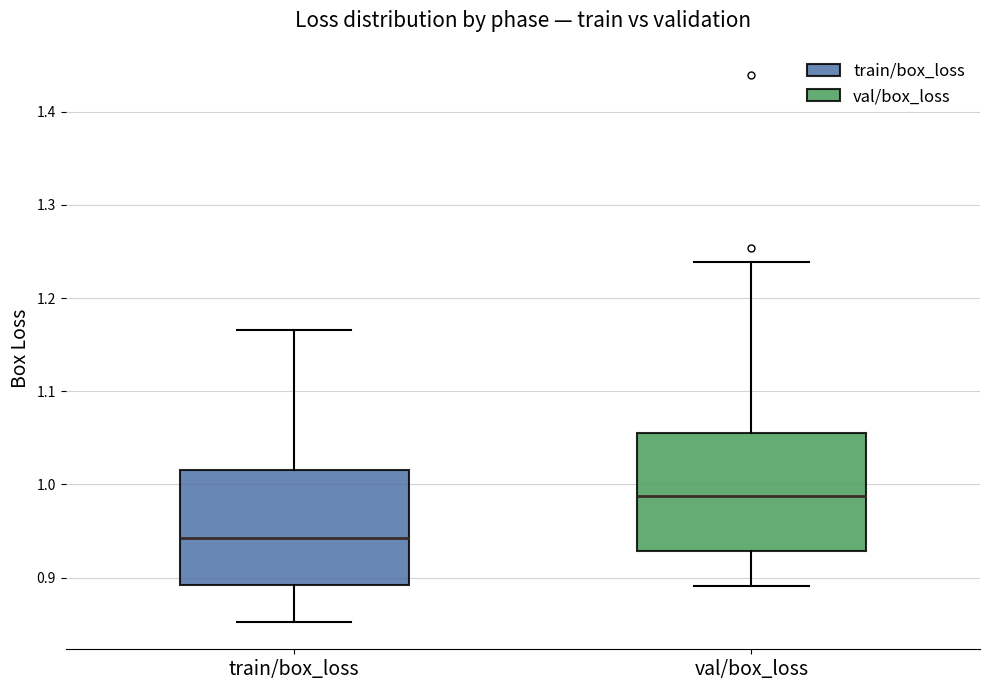

Where does the median line of the box for train/box_loss sit on the y-axis? The values are not printed on the chart, so give them approximately, as read against the axis.

0.94